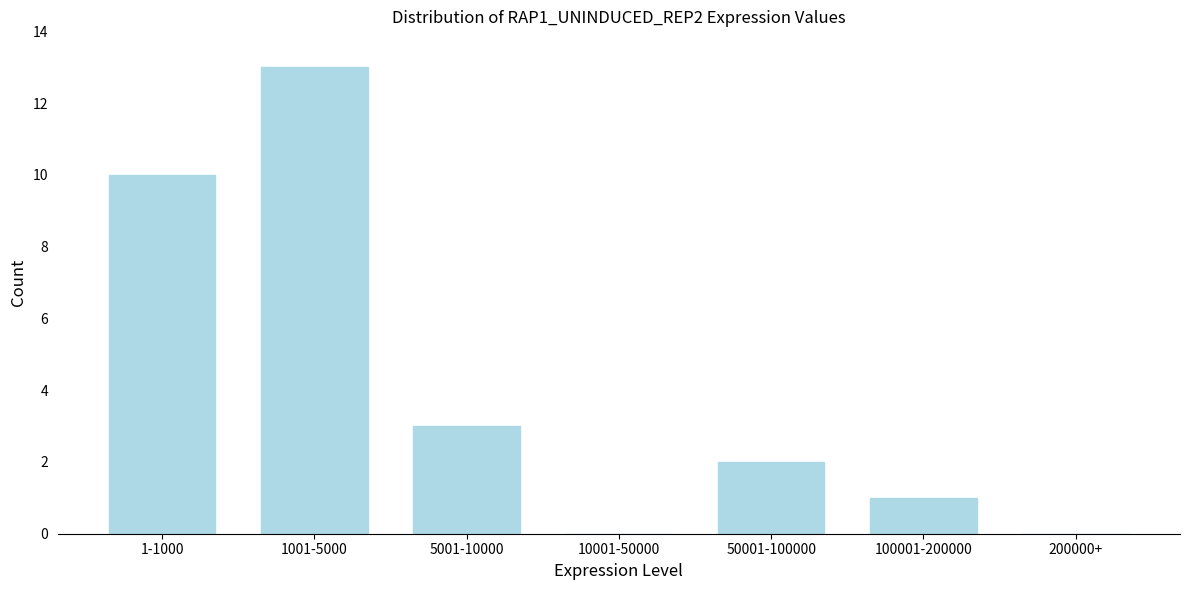

Reading left to right, list all the values displayed in this chart.

1-1000=10	1001-5000=13	5001-10000=3	10001-50000=0	50001-100000=2	100001-200000=1	200000+=0